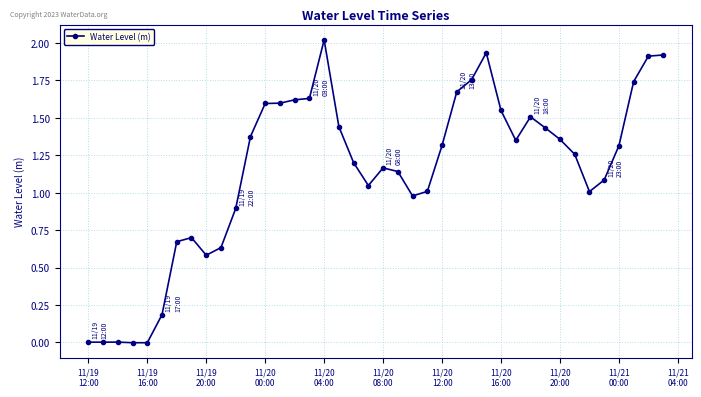

What is the difference between the maximum and minimum values?

2.0